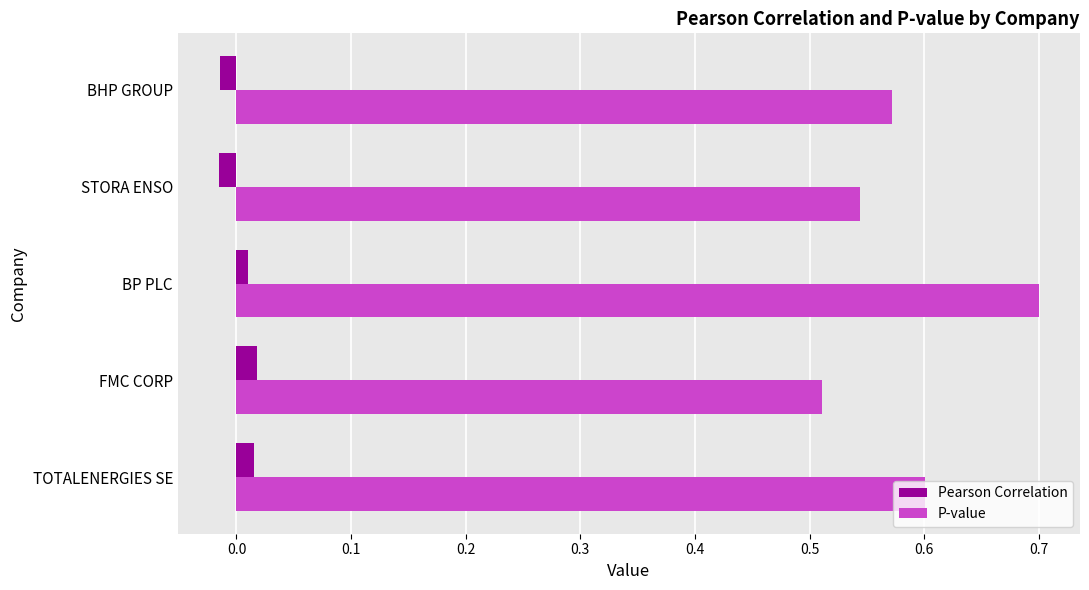

The P-value series shows 1.2 at BP PLC. True or false?

False